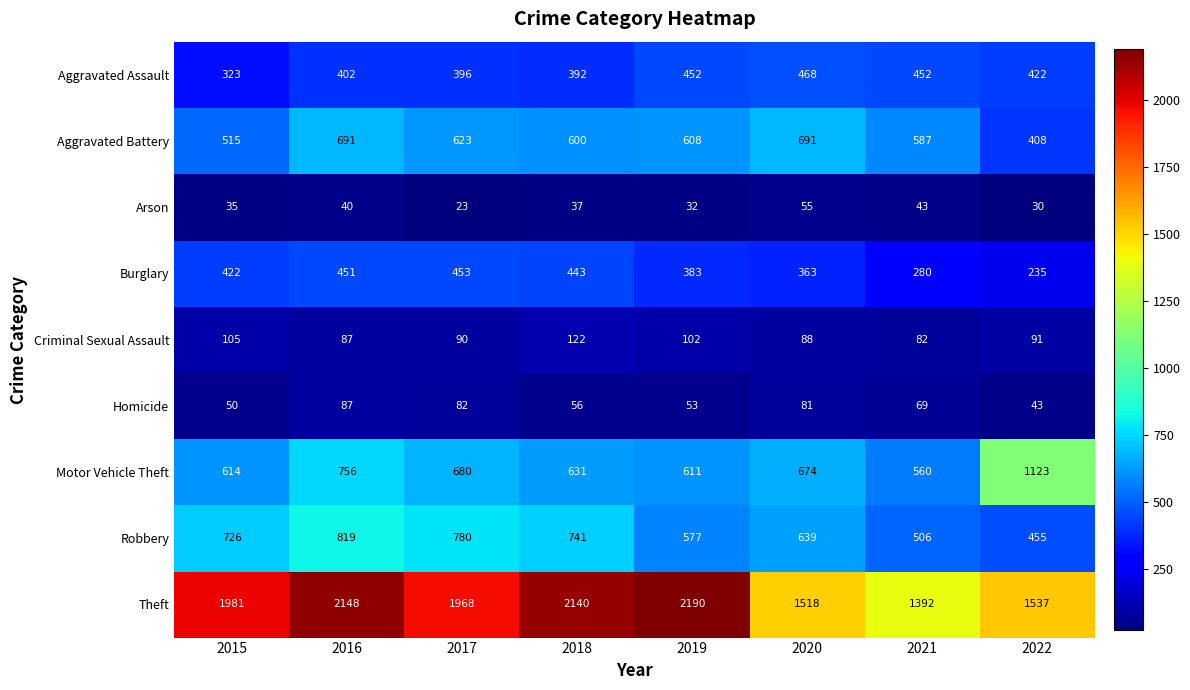

What is the difference between the highest and lowest values at 2018?

2103